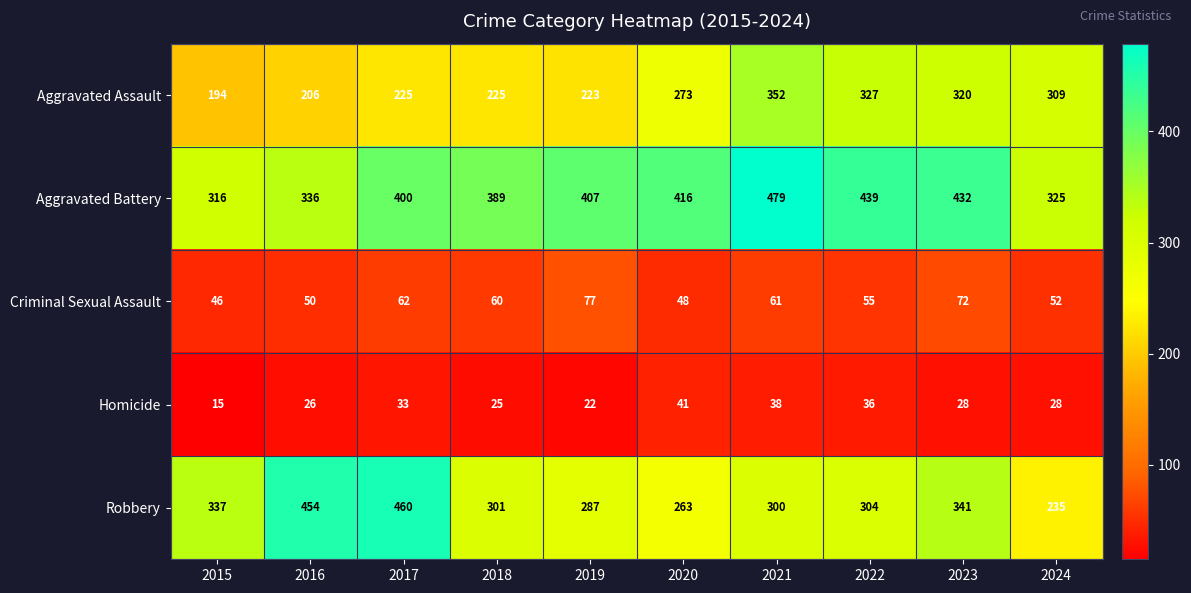

Rank the series by their maximum value, from highest to lowest.

Aggravated Battery, Robbery, Aggravated Assault, Criminal Sexual Assault, Homicide